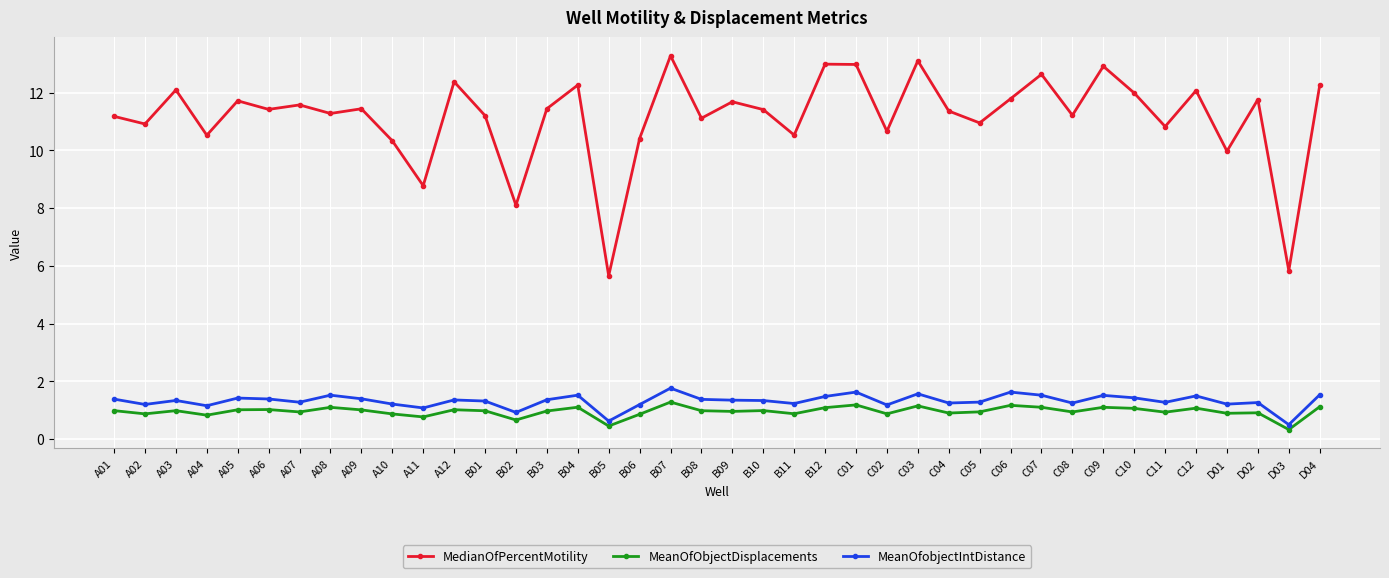

Which series has the largest total across all categories?

MedianOfPercentMotility